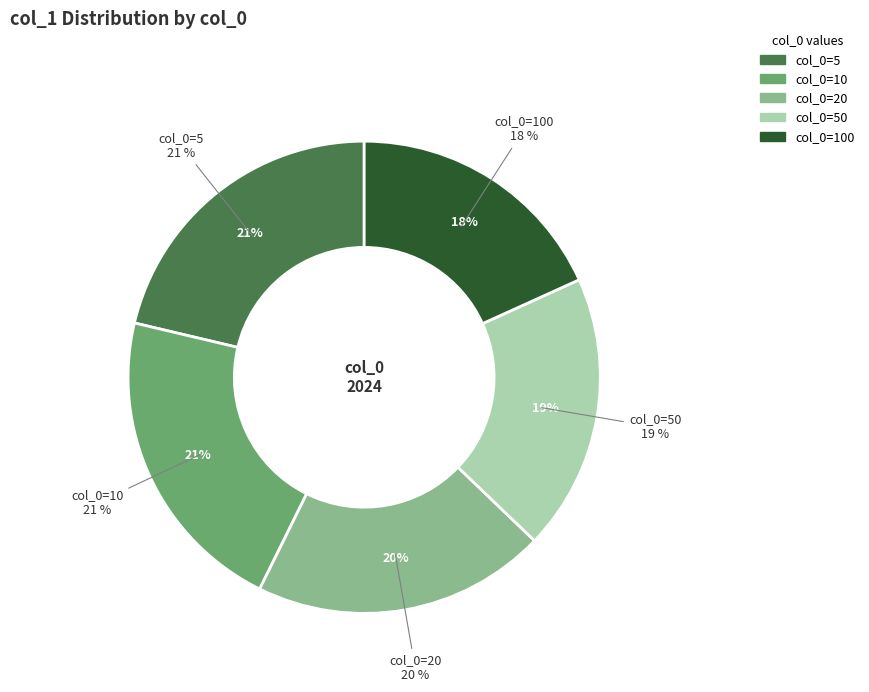

Rank the categories by value from highest to lowest.

10, 5, 20, 50, 100